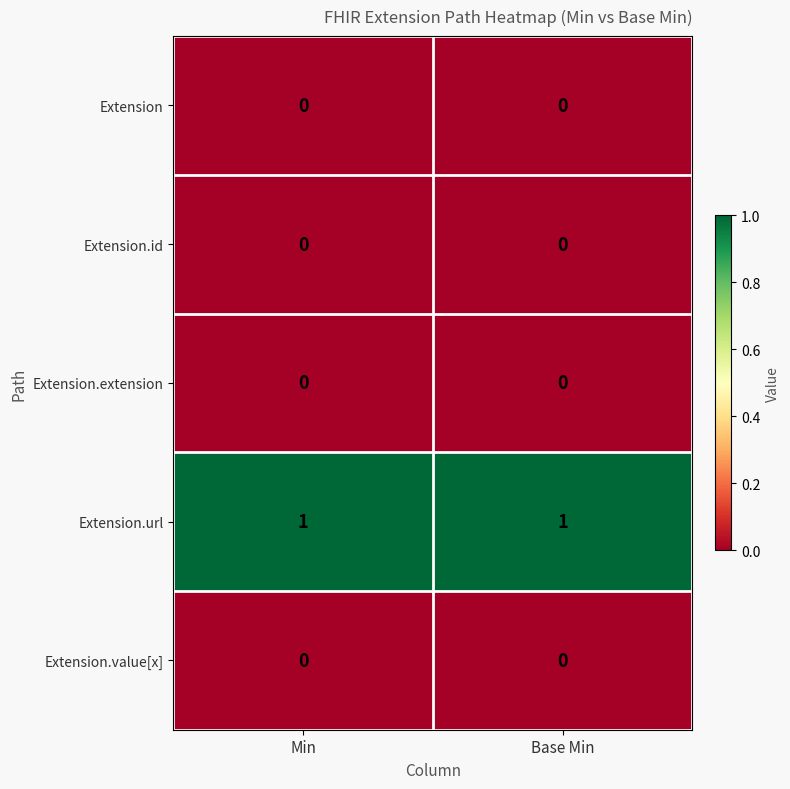

Reading left to right, list all the values displayed in this chart.

Extension: 0	0
Extension.id: 0	0
Extension.extension: 0	0
Extension.url: 1	1
Extension.value[x]: 0	0